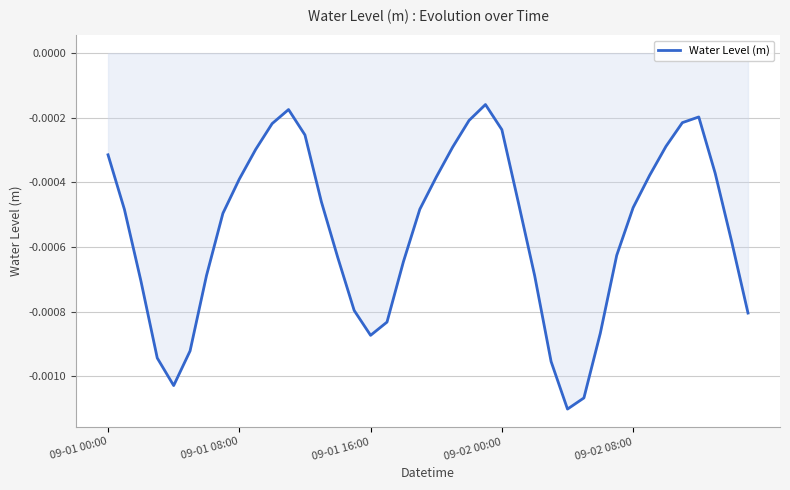

Rank the categories by value from highest to lowest.

23, 11, 36, 22, 35, 10, 24, 12, 34, 21, 9, 09-01 00:00, 37, 33, 20, 8, 13, 25, 32, 19, 09-01 08:00, 7, 38, 31, 14, 18, 6, 26, 09-01 16:00, 15, 39, 17, 30, 16, 5, 09-02 00:00, 27, 09-02 08:00, 29, 28